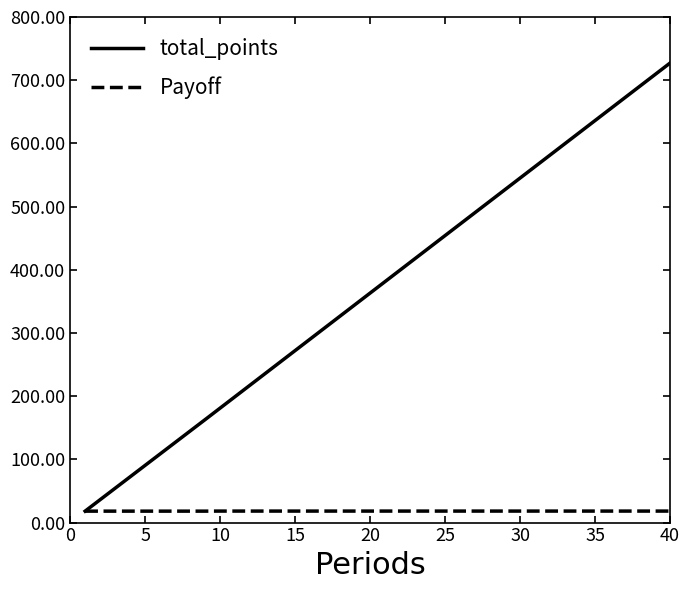

Which series has the largest range (max minus min)?

total_points